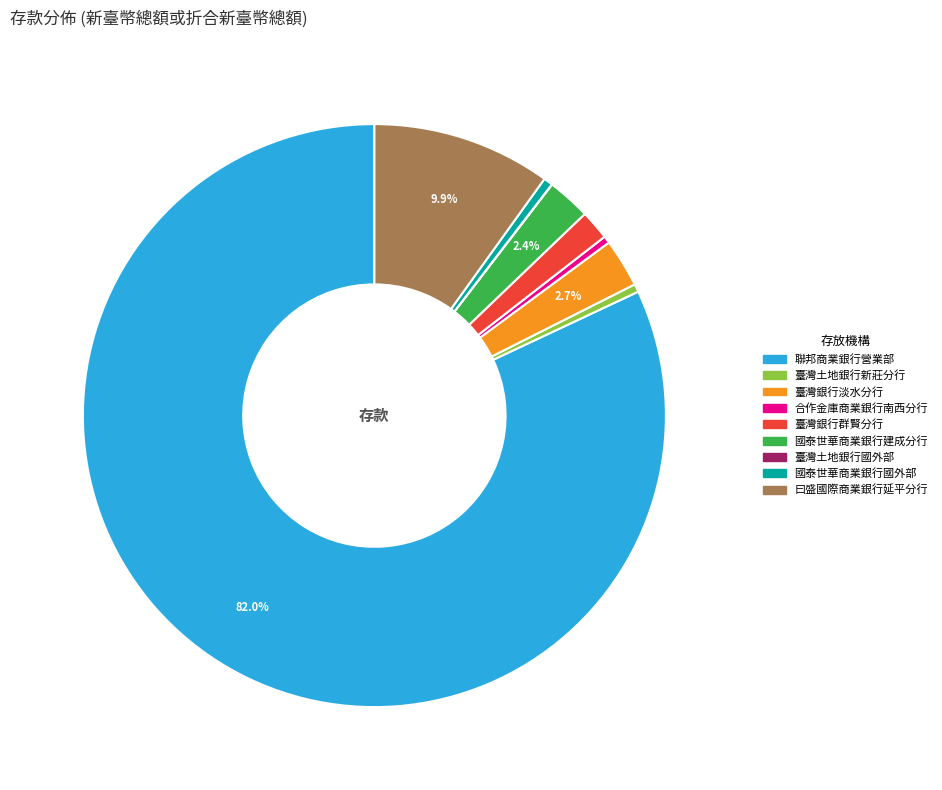

Which category has the biggest portion of the pie?

聯邦商業銀行營業部